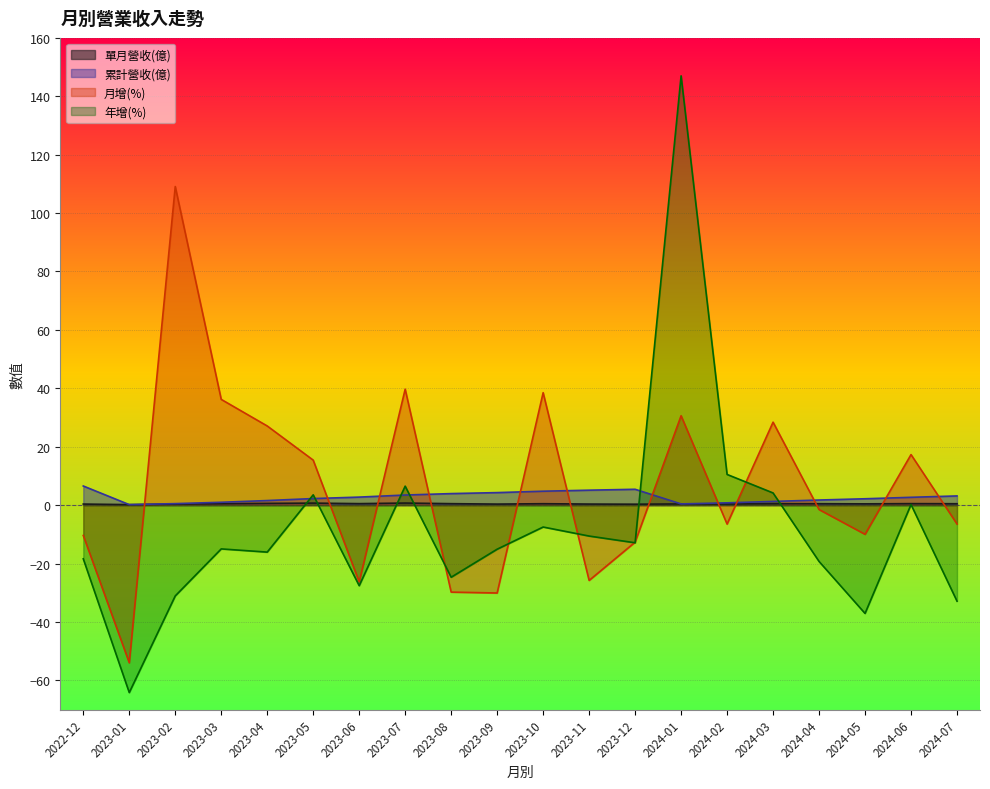

Is it true that 單月營收(億) equals 0.7 at 2023-03?

False